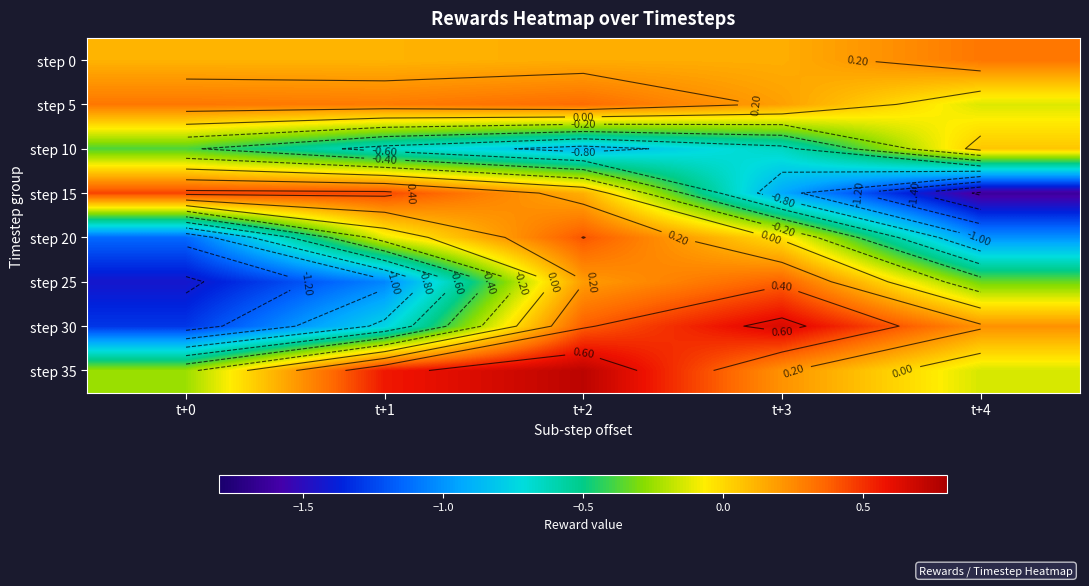

What is the spread (max minus min) of values at t+1?

1.6